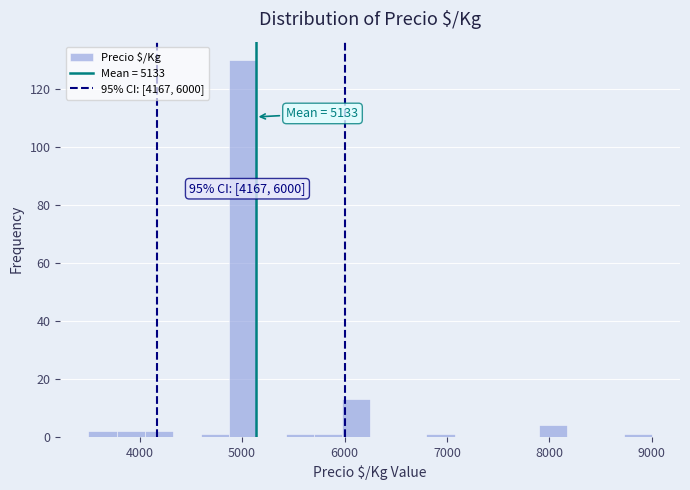

Read against the x-axis, roughly where is the centre of the tallest bar?

5000